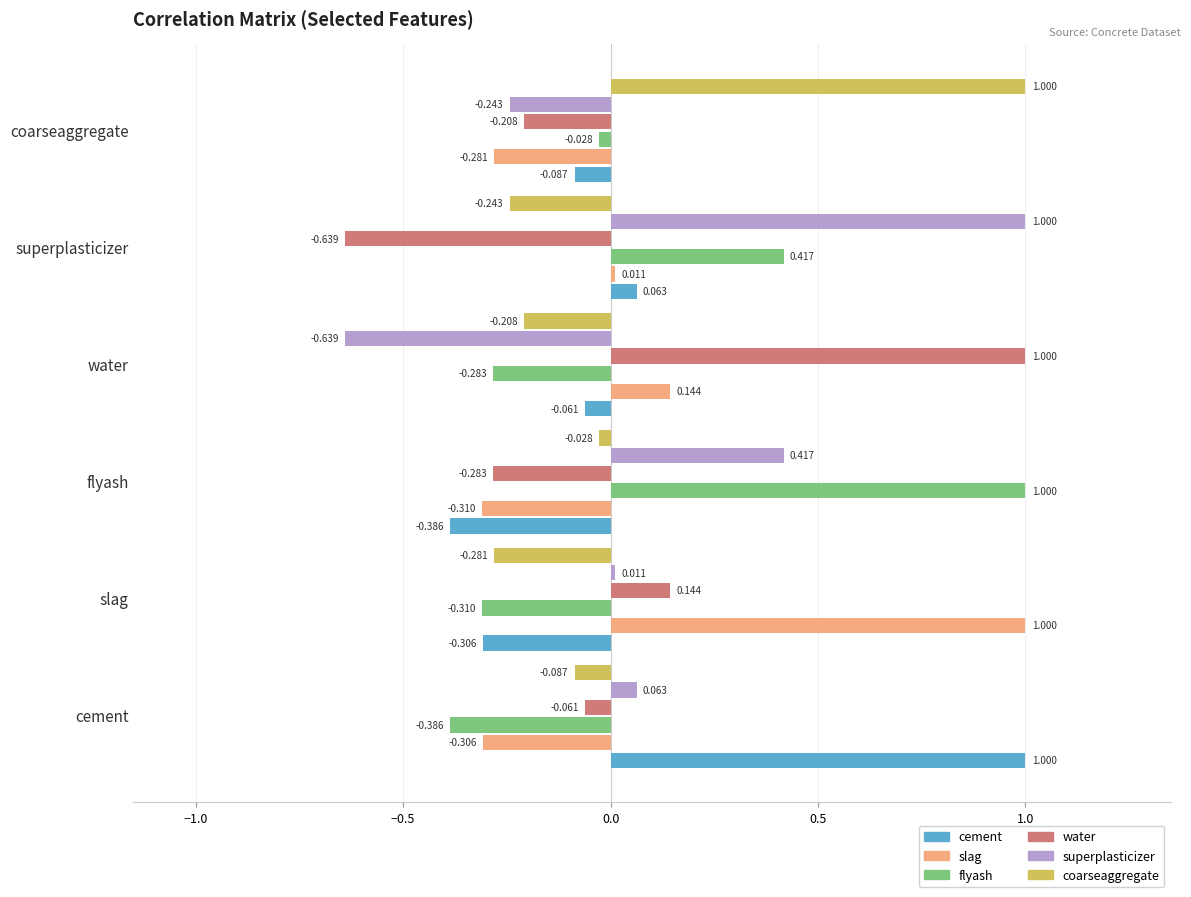

At how many categories does at least one series exceed 0?

6